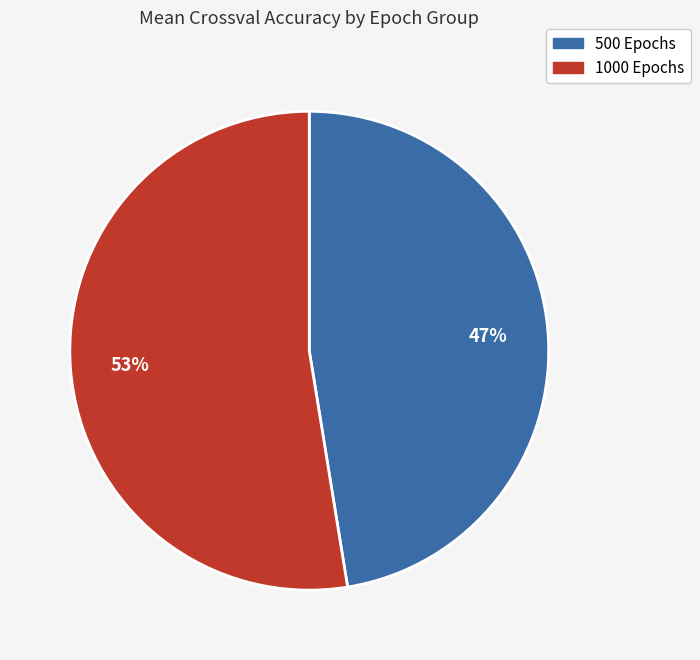

Count the number of slices in the pie.

2